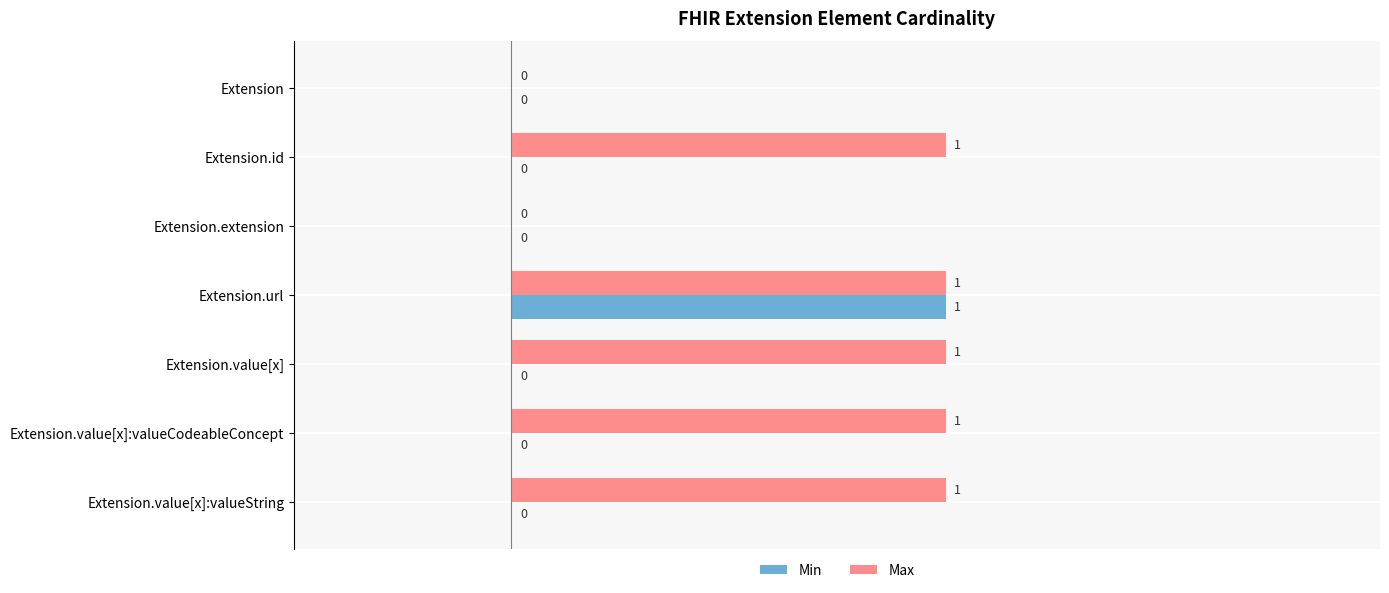

The Max series shows 0 at Extension. True or false?

True